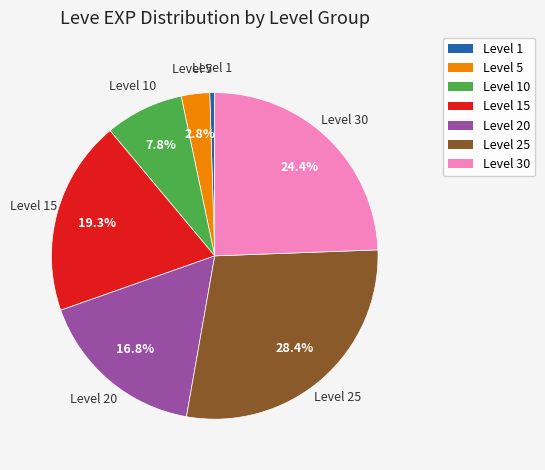

Does any single category account for the majority?

No